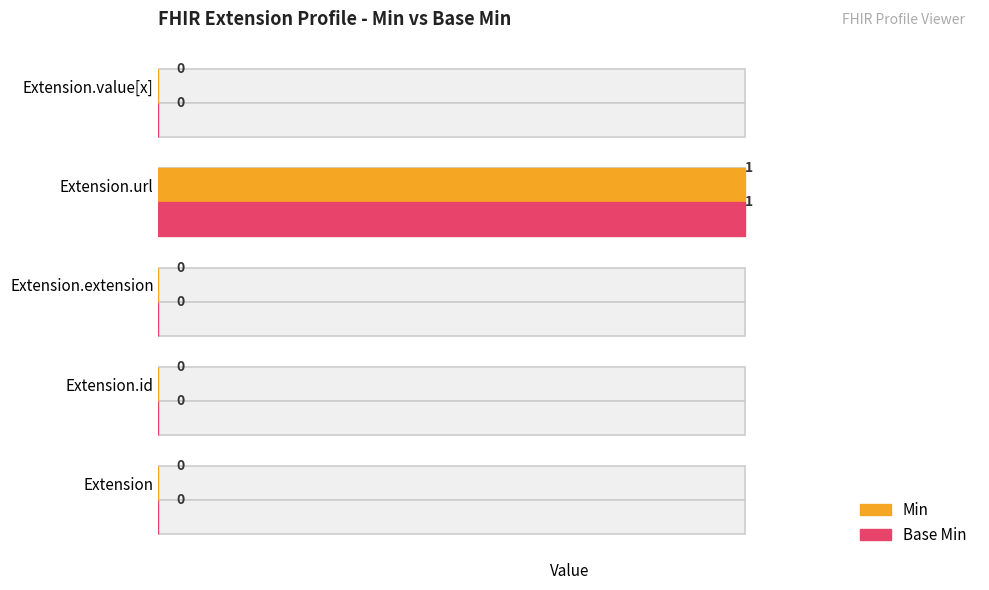

Reading left to right, list all the values displayed in this chart.

Min: 0	0	0	1	0
Base Min: 0	0	0	1	0